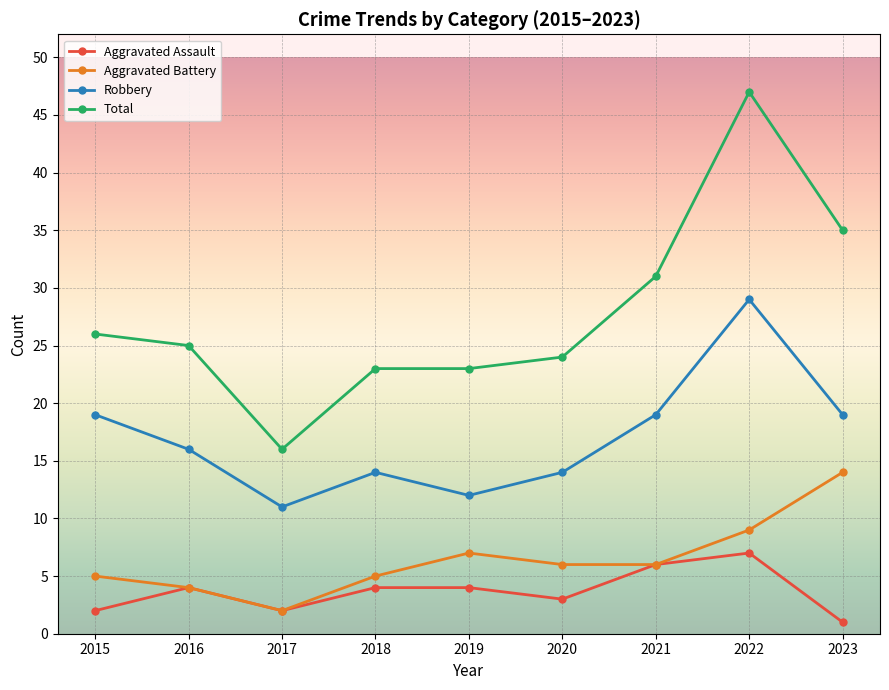

Which series has the largest total across all categories?

Total